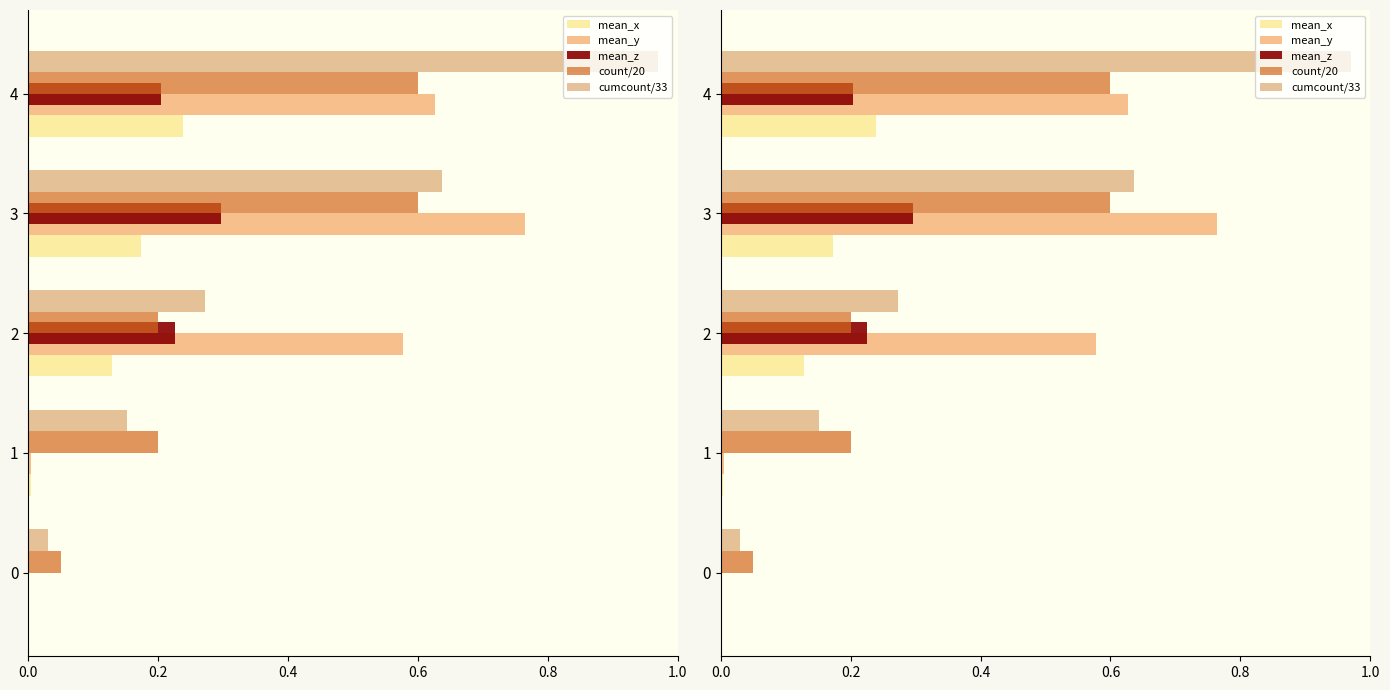

The count/20 series shows 0.3 at 1. True or false?

False